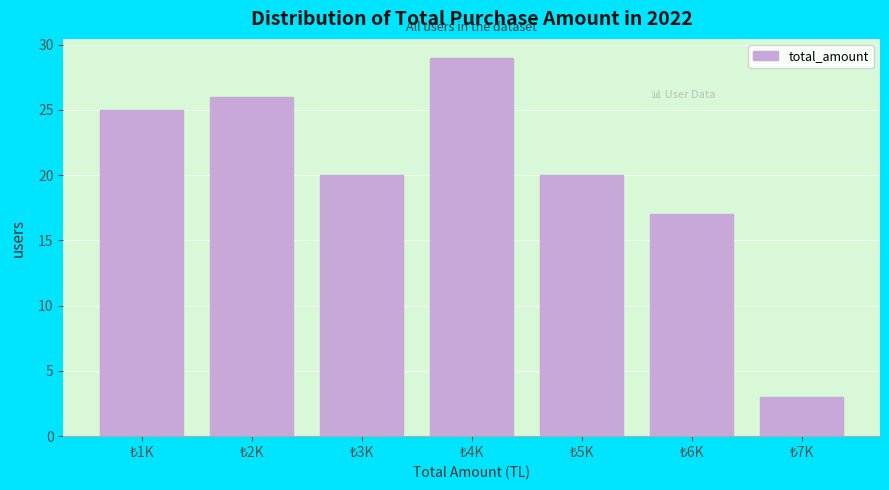

Reading left to right, transcribe all the data shown in this chart.

25	26	20	29	20	17	3